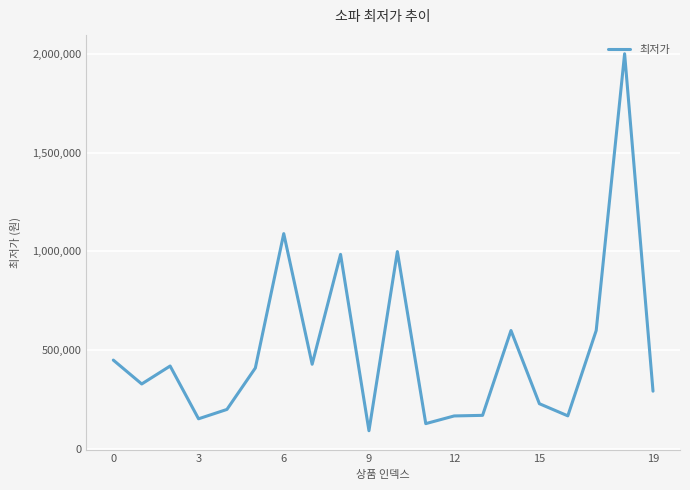

What is the minimum value shown in the chart?

91030